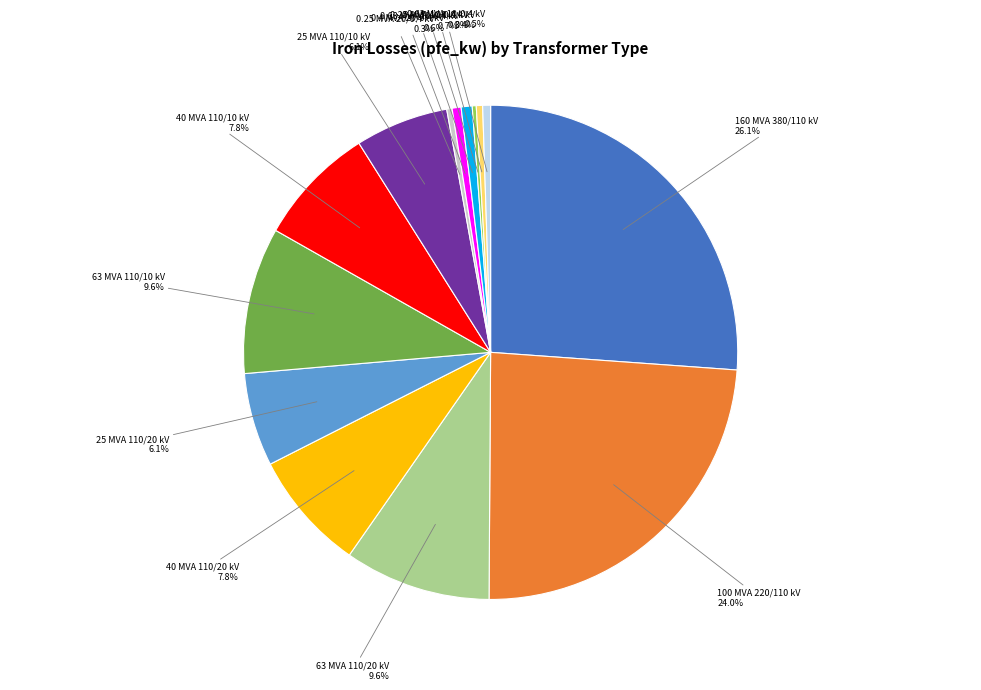

Which slice is the largest?

160 MVA 380/110 kV